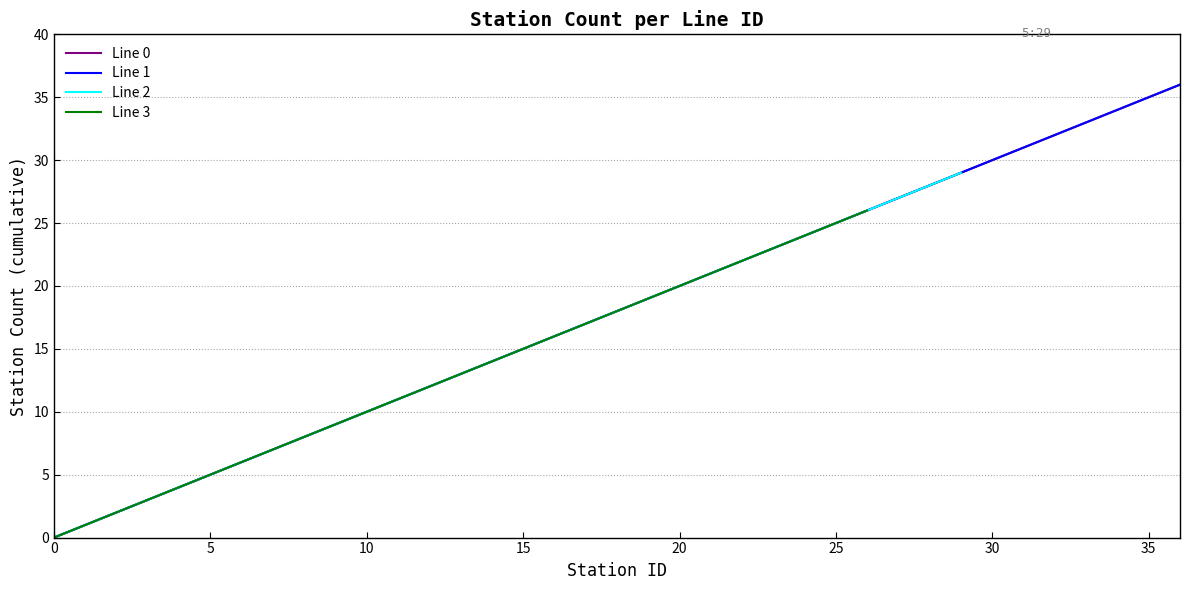

The value of Line 0 at 19 is 13. True or false?

False